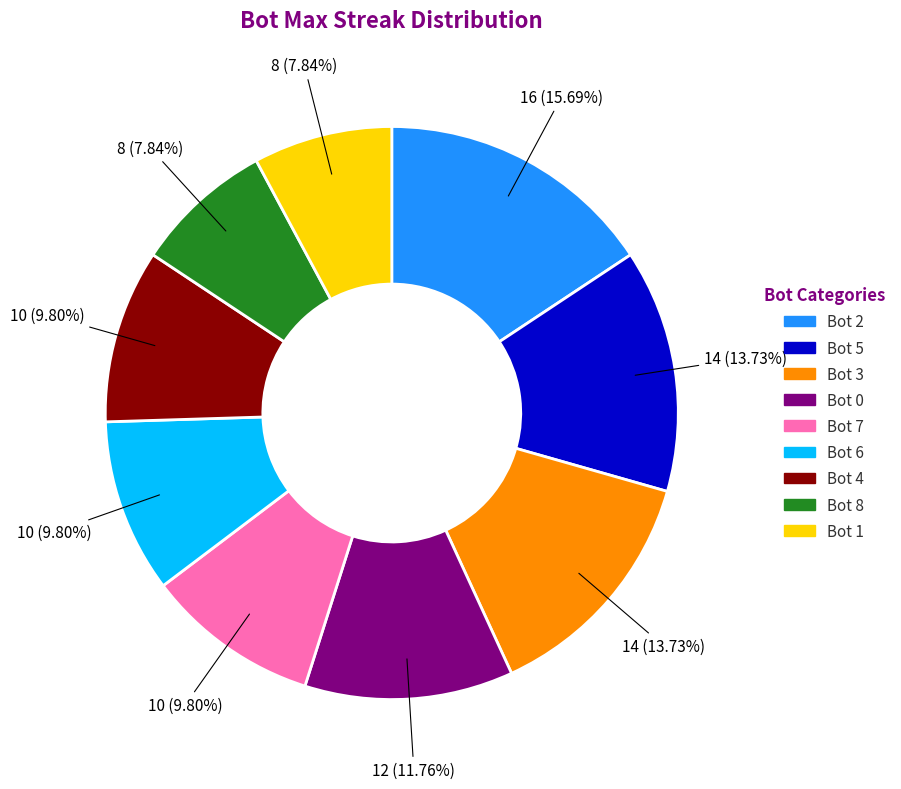

Which category has the biggest portion of the pie?

Bot 2